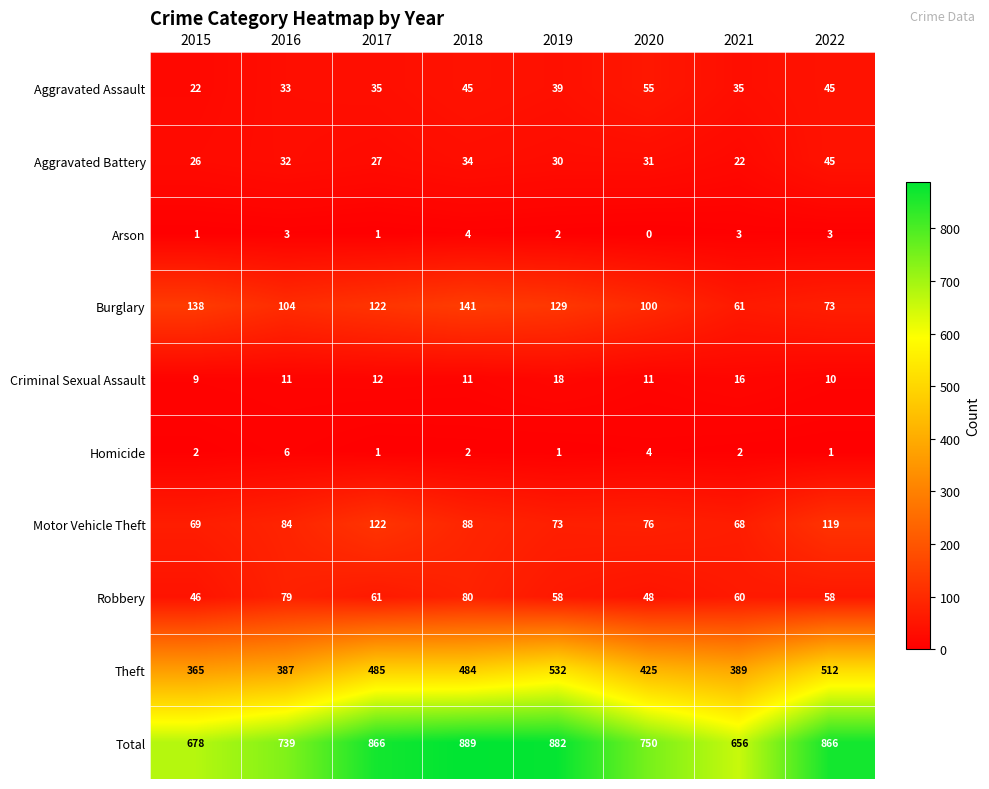

At which category is the sum across all series the highest?

2018